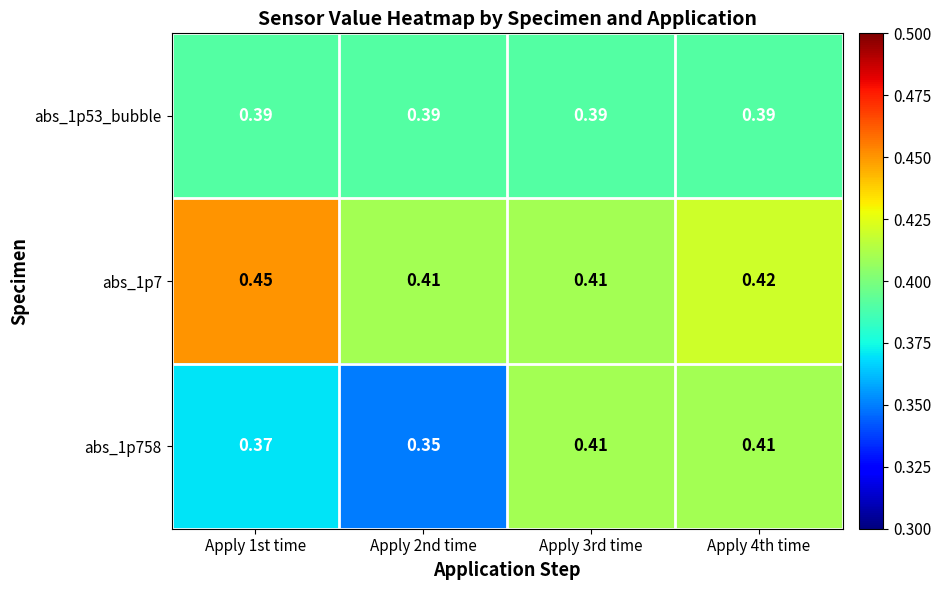

Is the value of abs_1p53_bubble at Apply 3rd time greater than the value of abs_1p758 at Apply 4th time?

No